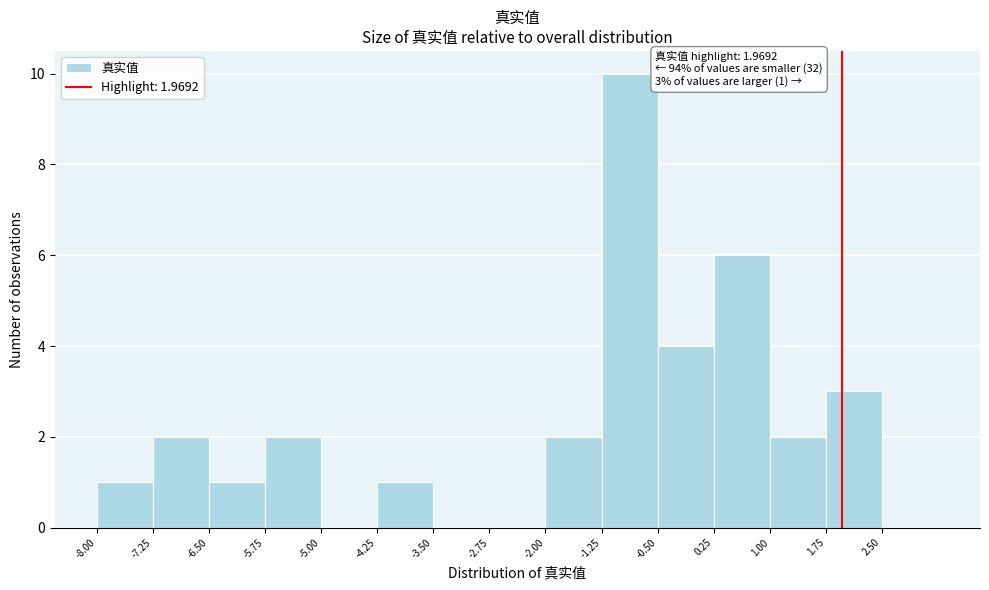

Over which range of the x-axis is the bar tallest?

-1.25 to -0.50